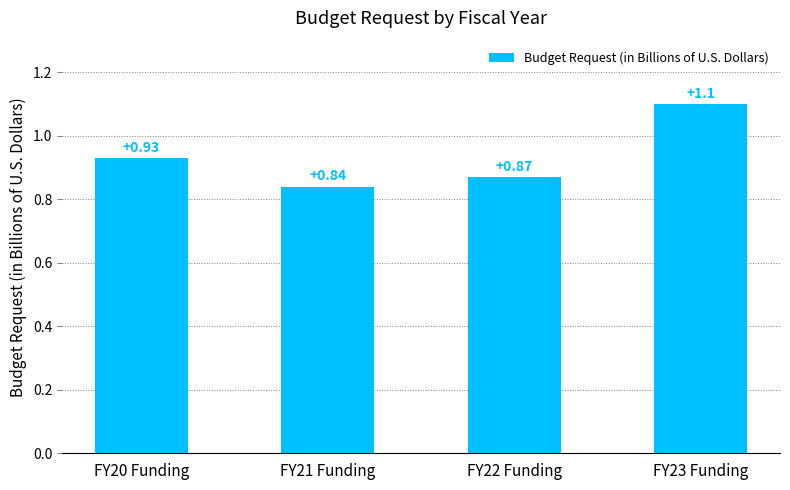

Rank the categories by value from lowest to highest.

FY21 Funding, FY22 Funding, FY20 Funding, FY23 Funding